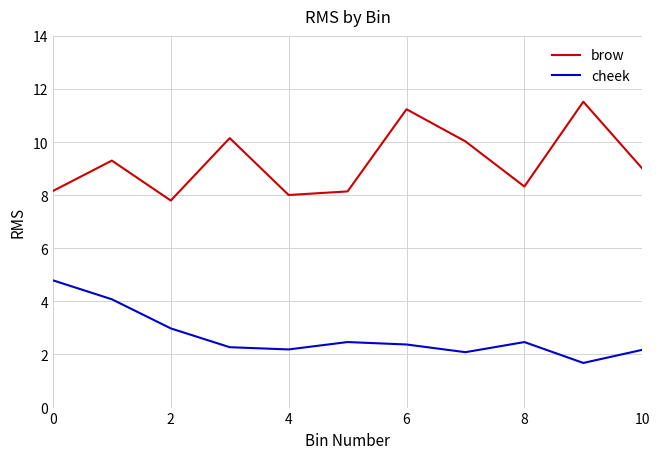

What is the difference between the maximum and minimum values in the brow series?

3.7